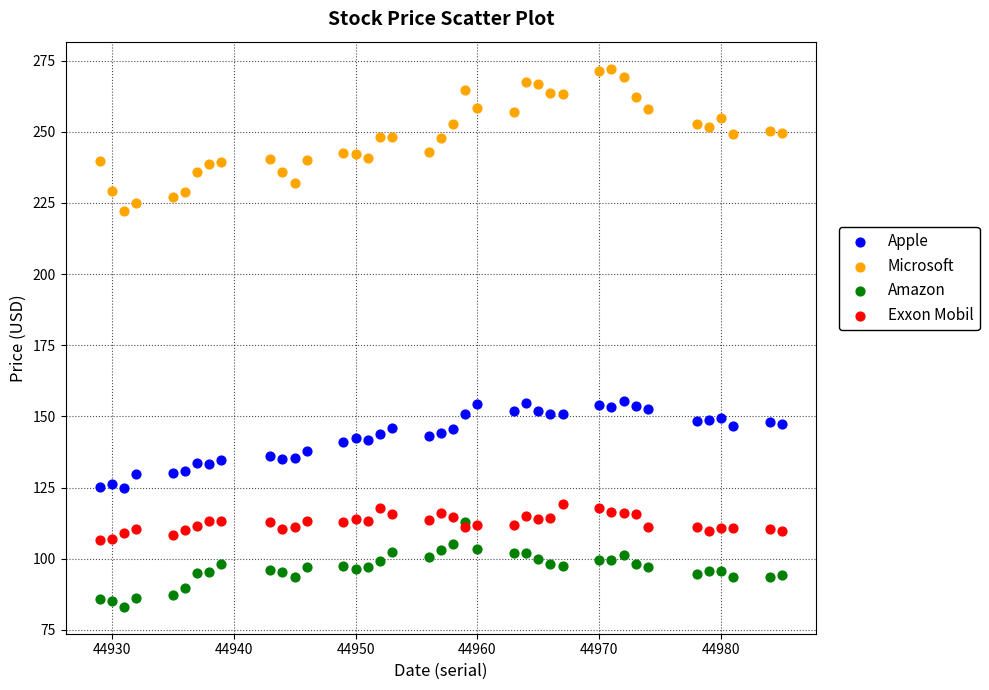

What are all the series names shown in the legend?

Apple, Microsoft, Amazon, Exxon Mobil